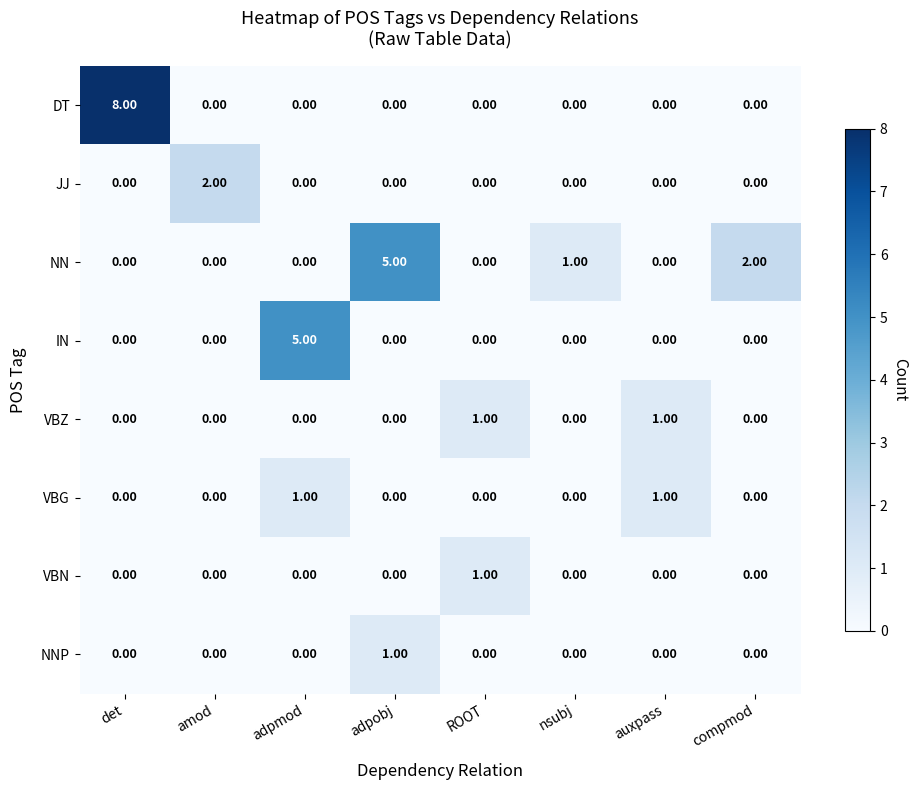

What is the total value across all series at amod?

2